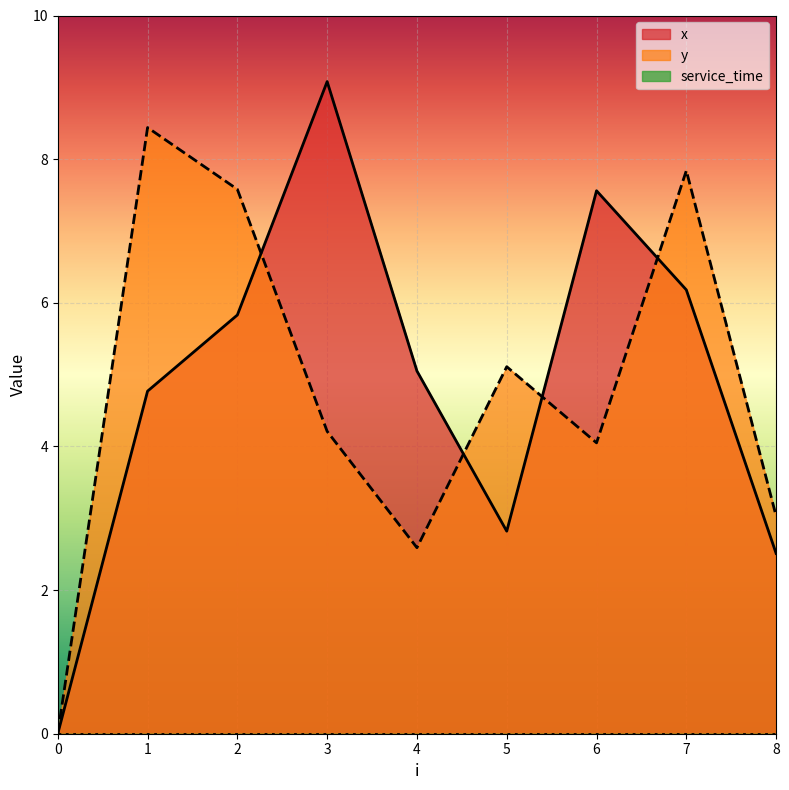

What value does the y series have at 7?

7.8